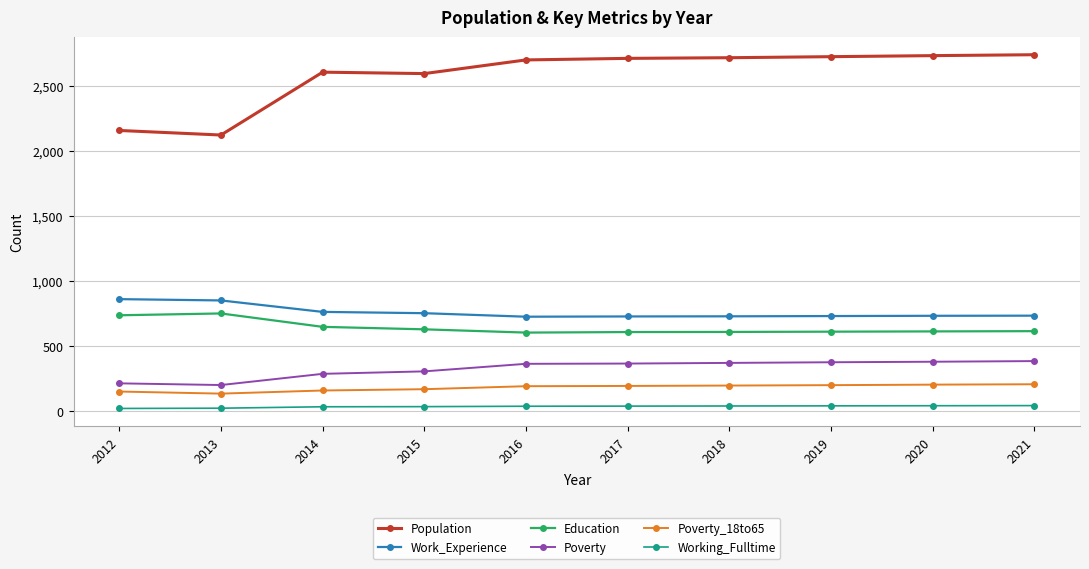

How many lines are shown in the chart?

6